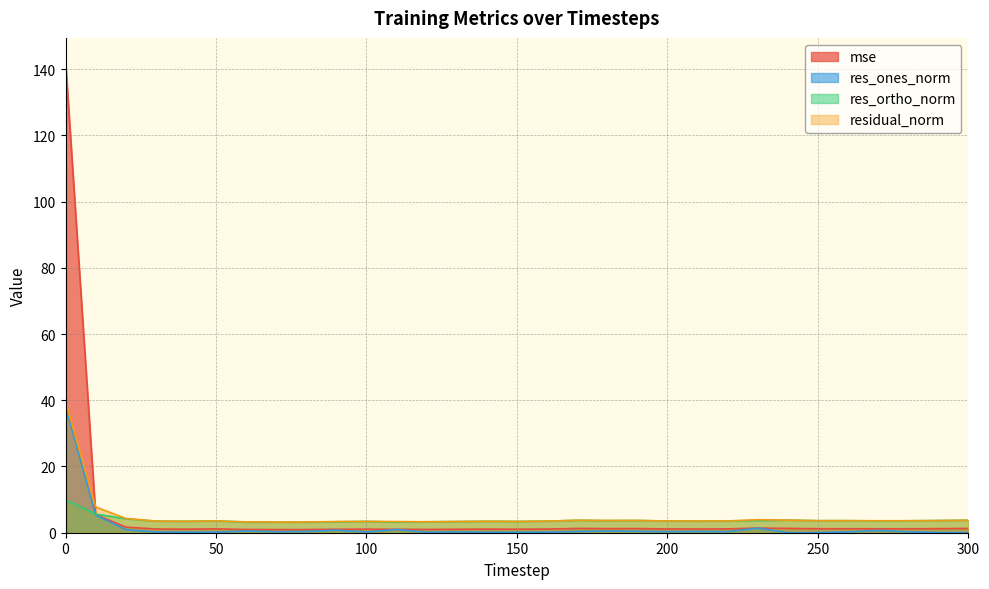

True or false: res_ortho_norm and residual_norm cross at least once.

False